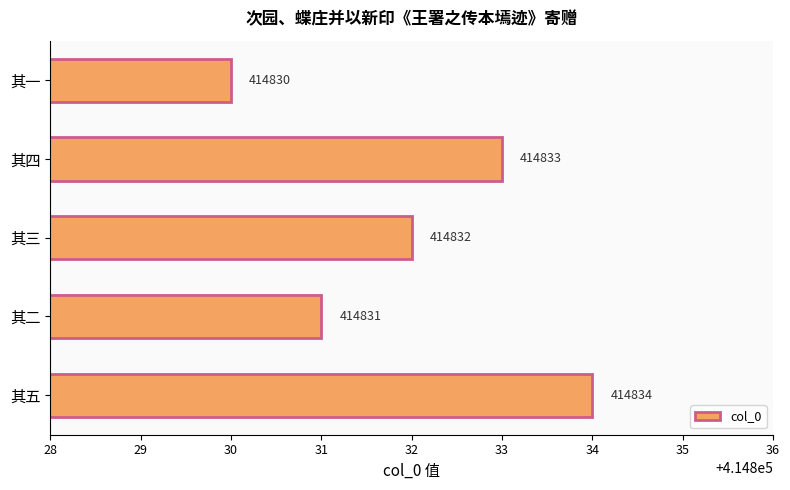

What is the difference between the second highest and minimum values?

3